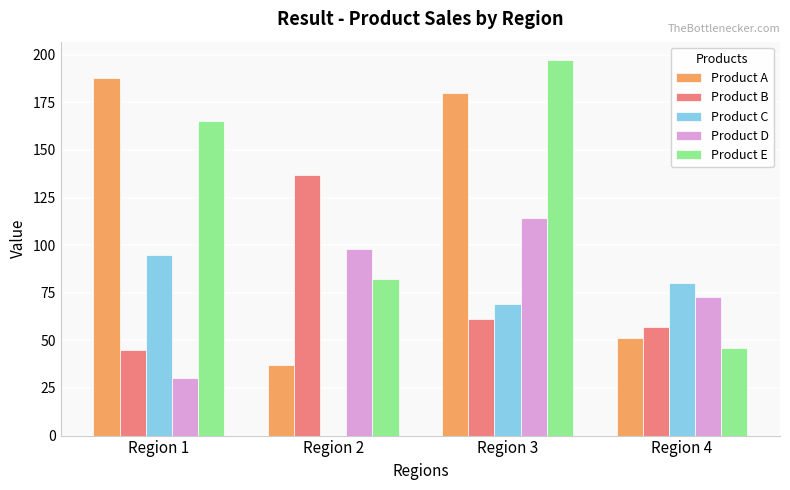

How many positive values does the Product C series have?

3